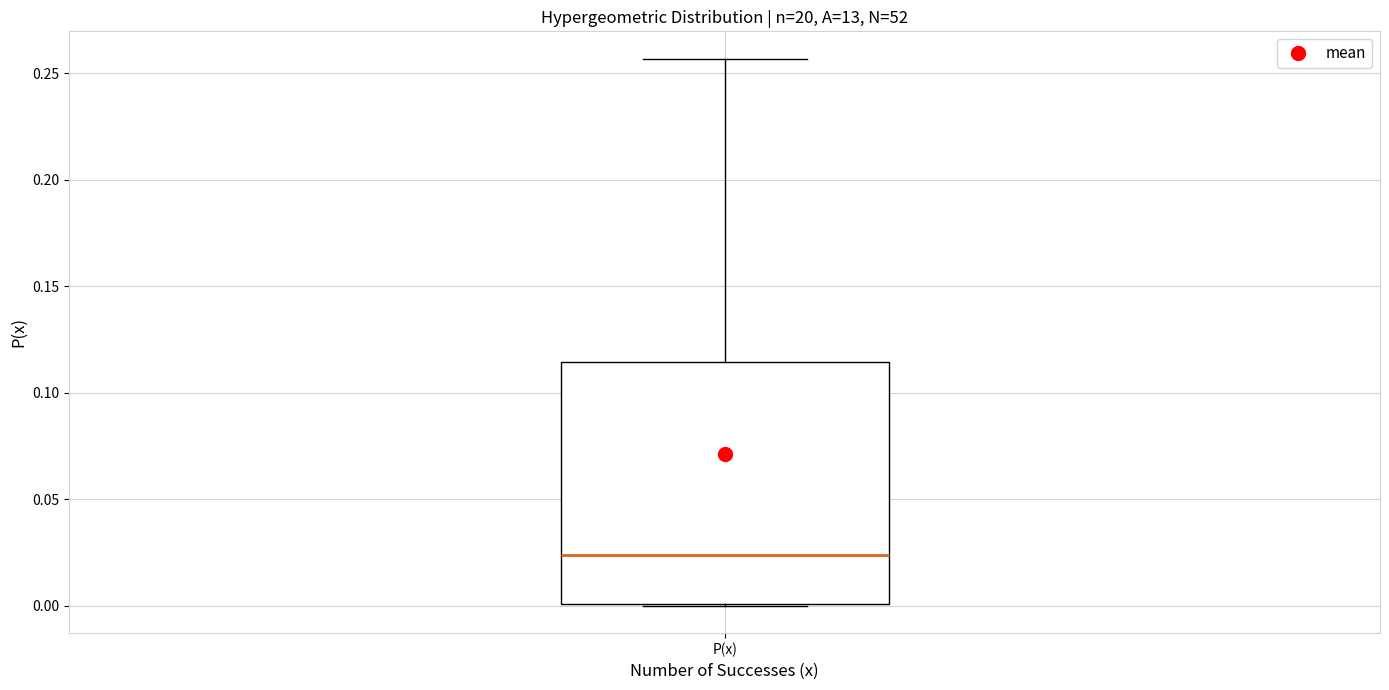

Transcribe this box plot: give where the median line is, the range the box spans, and where the two whiskers end, as read against the y-axis. The values are not printed on the chart, so give them approximately, as read against the axis.

median 0.025, box 0.000 to 0.115, whiskers 0.000 to 0.255